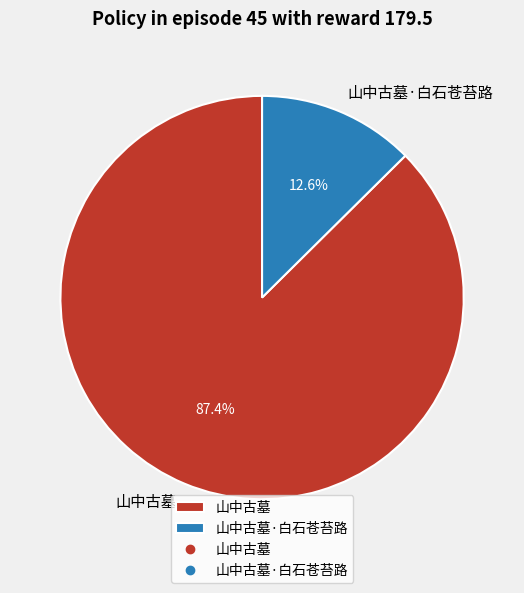

Which slice is the largest?

山中古墓